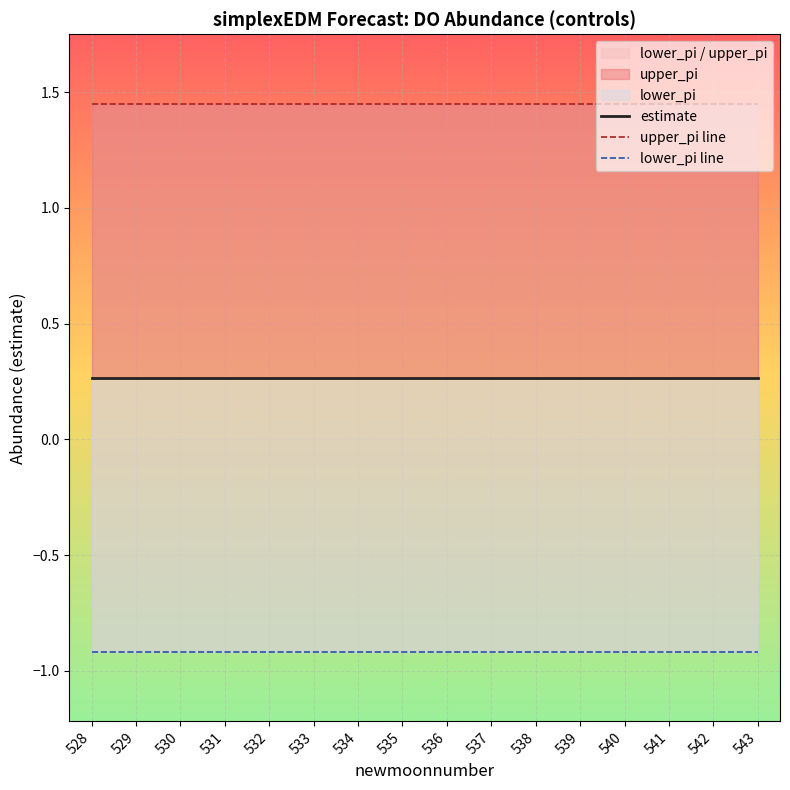

Reading right to left, transcribe all the data shown in this chart.

estimate: 0.3	0.3	0.3	0.3	0.3	0.3	0.3	0.3	0.3	0.3	0.3	0.3	0.3	0.3	0.3	0.3
upper_pi line: 1.5	1.5	1.5	1.5	1.5	1.5	1.5	1.5	1.5	1.5	1.5	1.5	1.5	1.5	1.5	1.5
lower_pi line: -0.9	-0.9	-0.9	-0.9	-0.9	-0.9	-0.9	-0.9	-0.9	-0.9	-0.9	-0.9	-0.9	-0.9	-0.9	-0.9